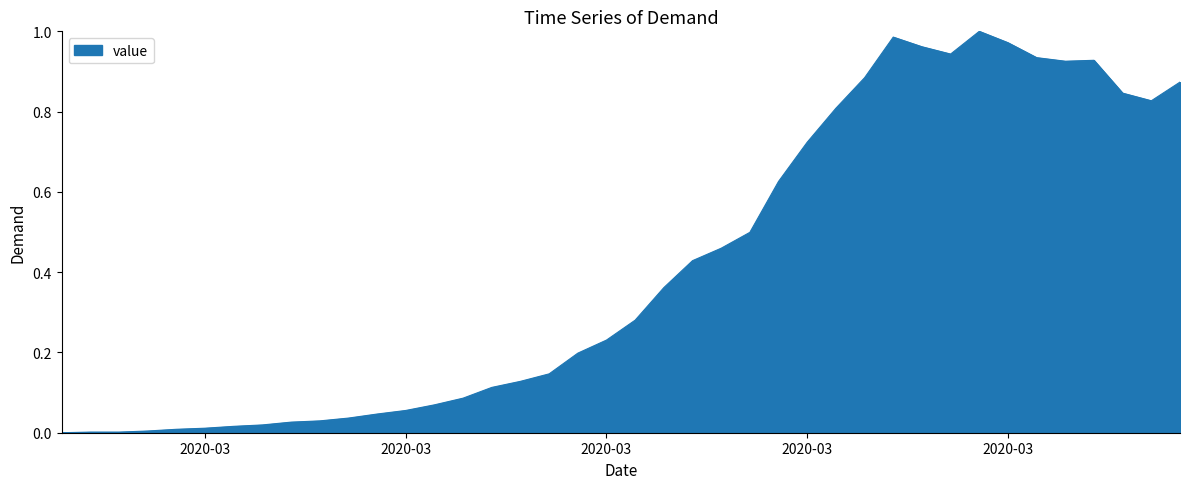

Count the number of categories in the chart.

40